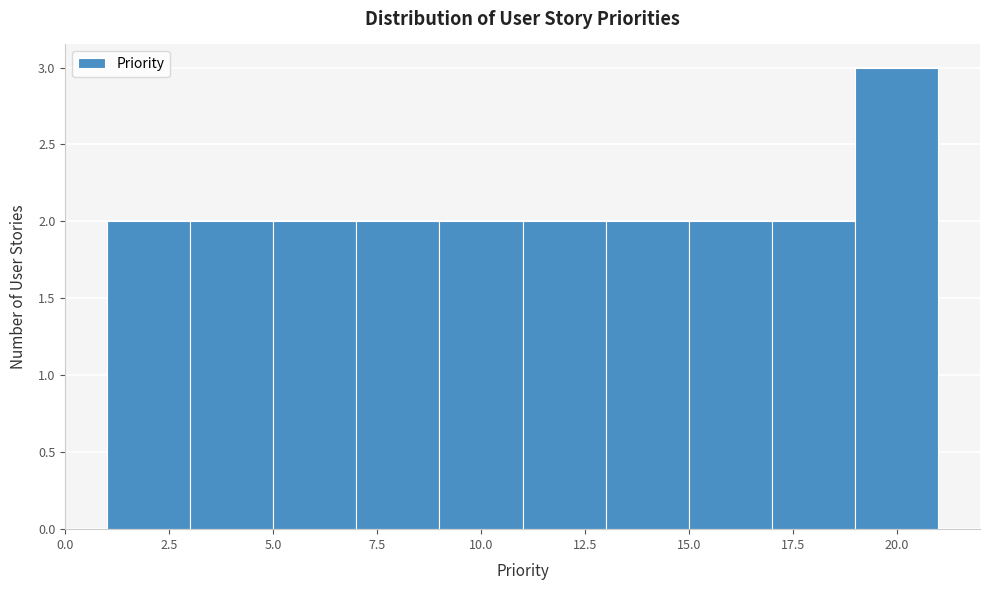

Reading left to right, transcribe this chart: for each bar, give the range it covers on the x-axis and its height. The values are not printed on the chart, so give them approximately, as read against the axis.

1 to 3: 2
3 to 5: 2
5 to 7: 2
7 to 9: 2
9 to 11: 2
11 to 13: 2
13 to 15: 2
15 to 17: 2
17 to 19: 2
19 to 21: 3